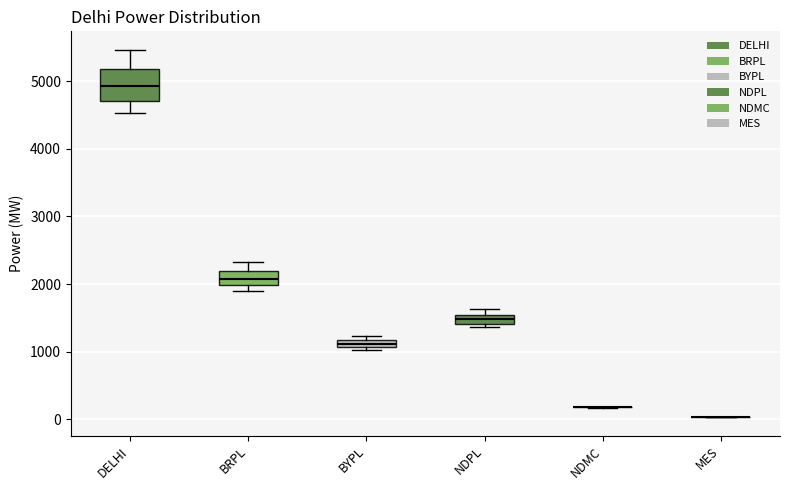

Where is the upper edge of the box for BRPL on the y-axis? The values are not printed on the chart, so give them approximately, as read against the axis.

2200